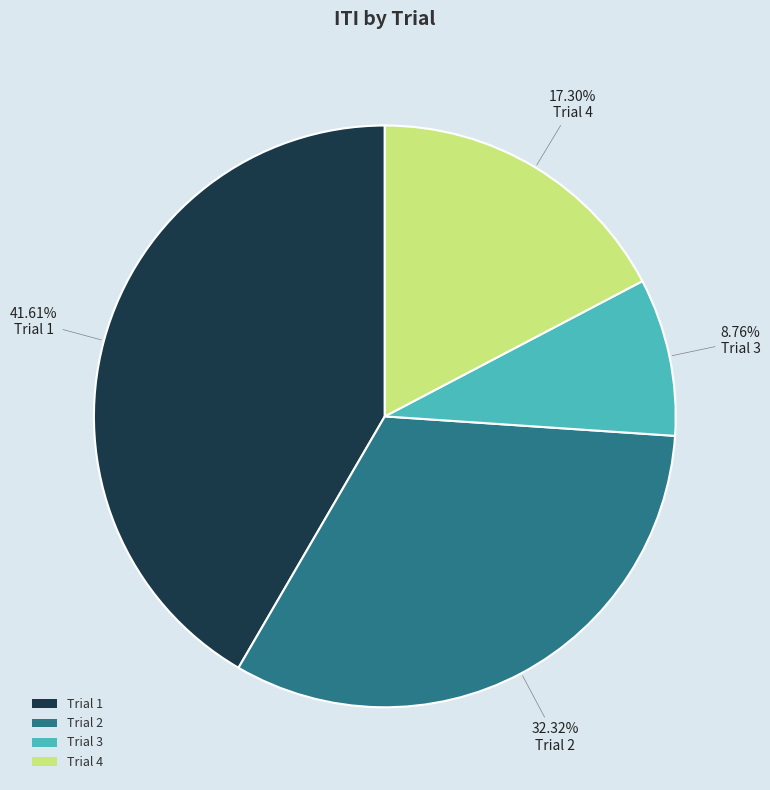

What percentage is NOT represented by Trial 3?

91.2%